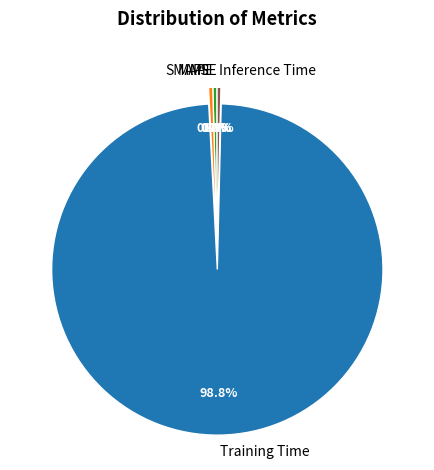

What is the total percentage of MAPE and SMAPE?

0.8%